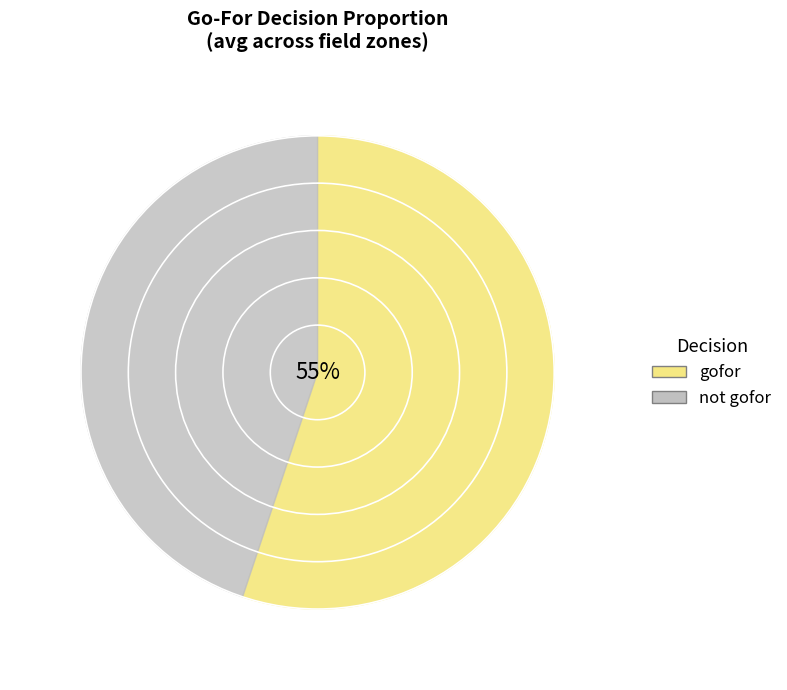

Does 19 represent more than half of the total?

No